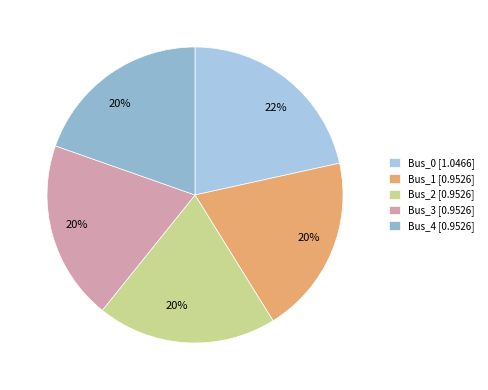

Rank the categories by value from lowest to highest.

Bus_4, Bus_3, Bus_2, Bus_1, Bus_0